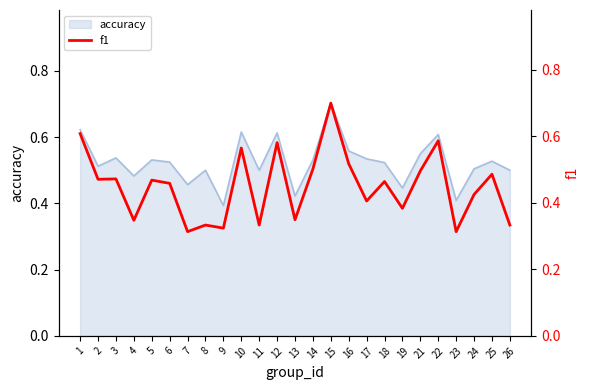

Where is the first local maximum?

3